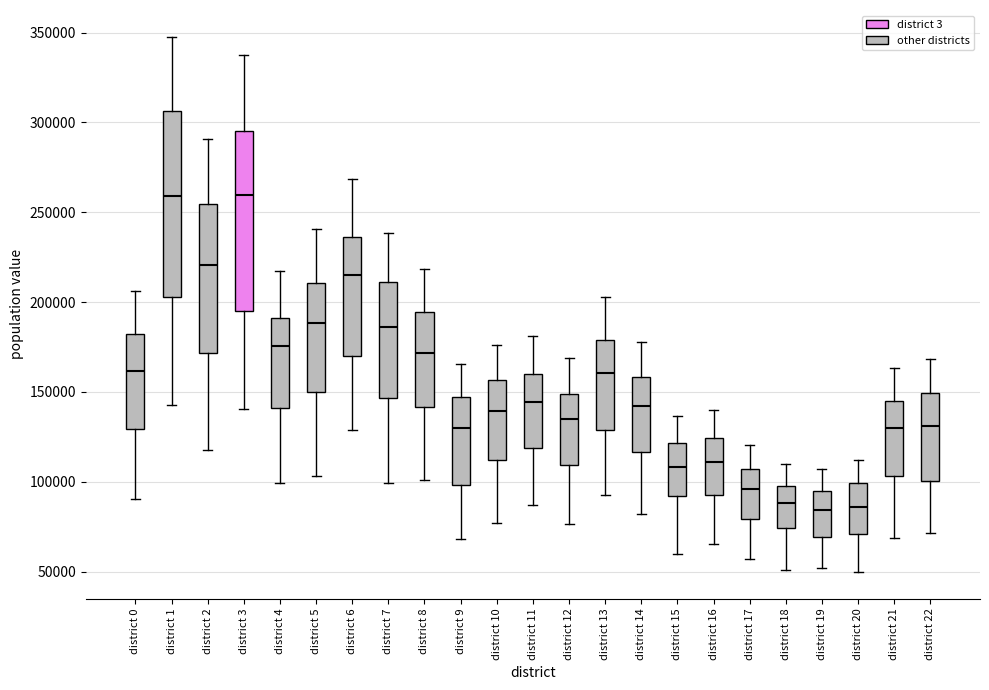

Where does the median line of the box for district 13 sit on the y-axis? The values are not printed on the chart, so give them approximately, as read against the axis.

160000